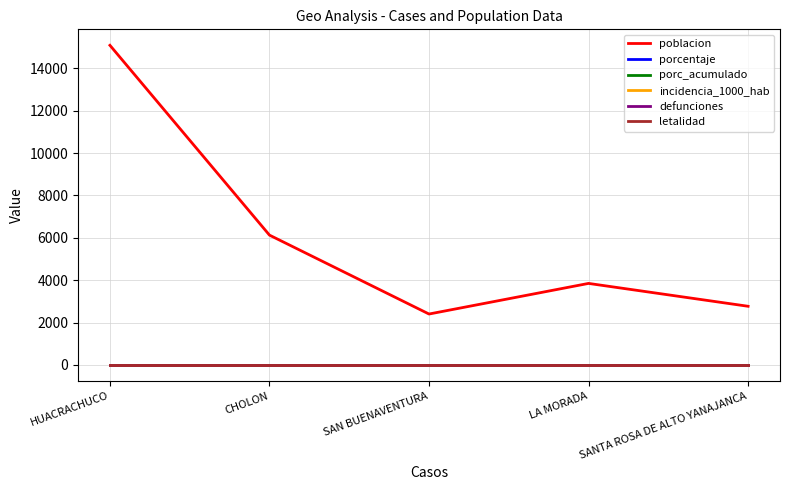

What is the greatest value displayed?

15094